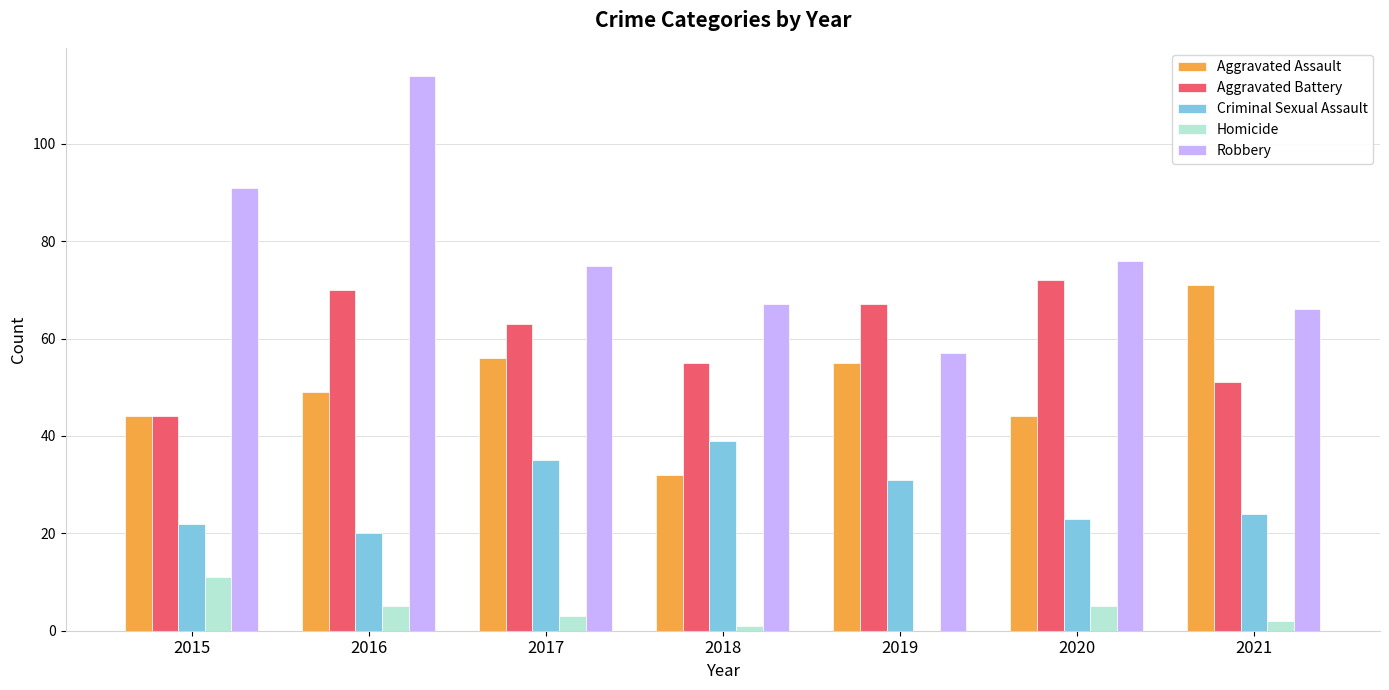

What are all the series names shown in the legend?

Aggravated Assault, Aggravated Battery, Criminal Sexual Assault, Homicide, Robbery